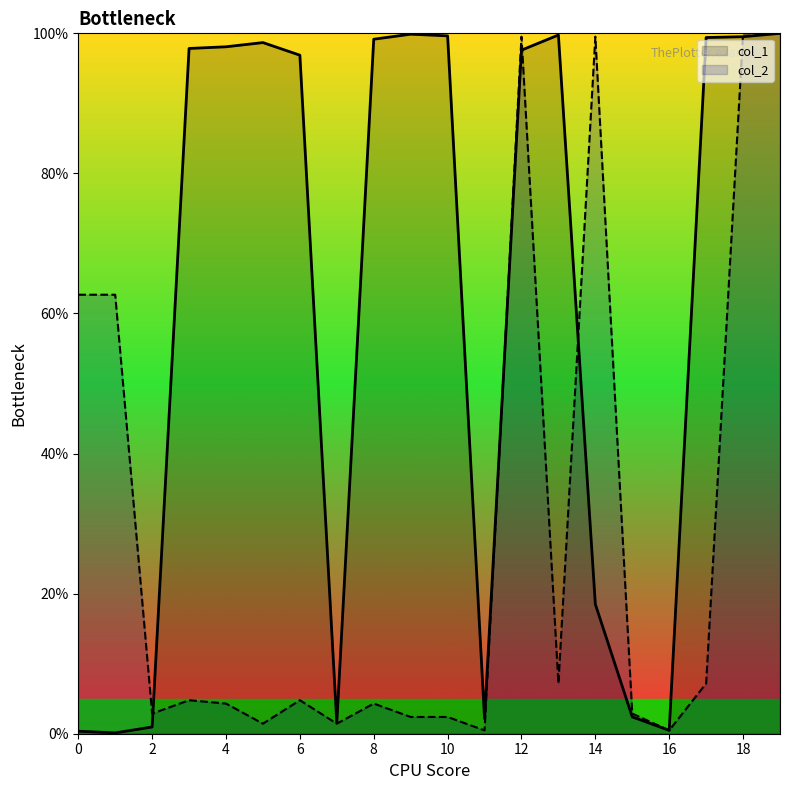

Rank the series by their average value, from lowest to highest.

col_2, col_1